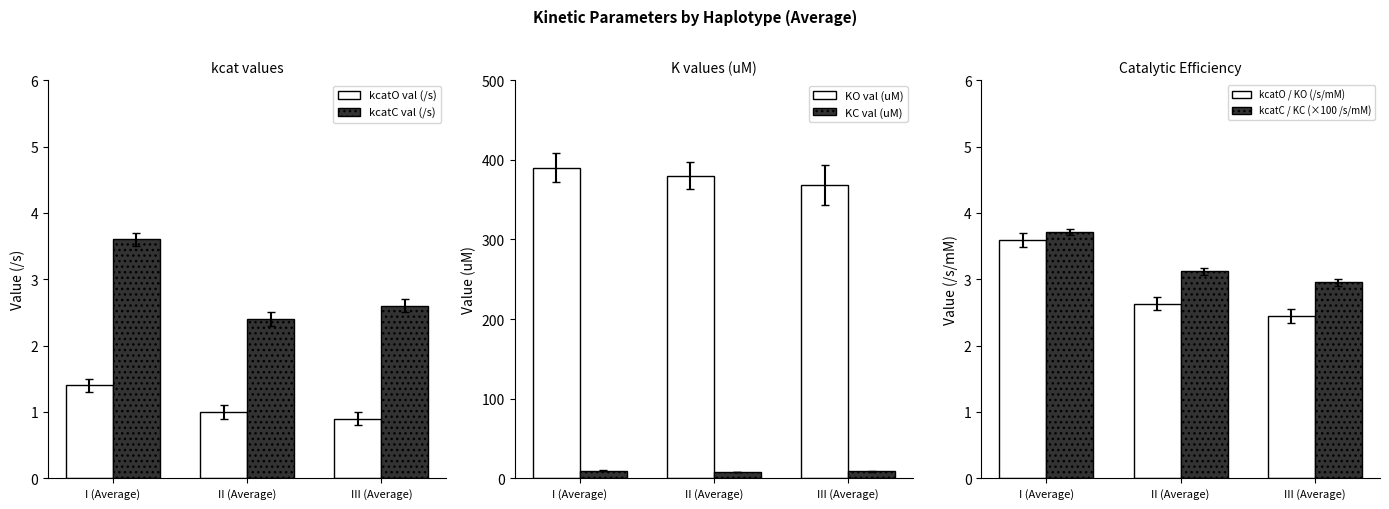

Which series has the largest total across all categories?

KO val (uM)